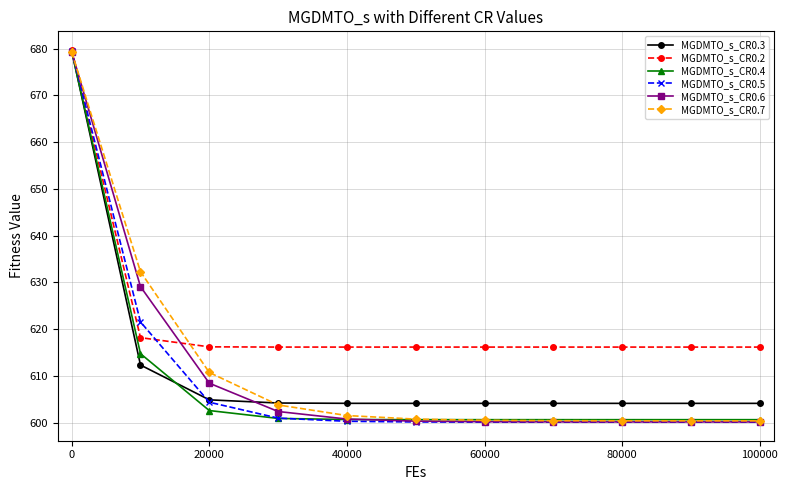

Which series has the largest range (max minus min)?

MGDMTO_s_CR0.5